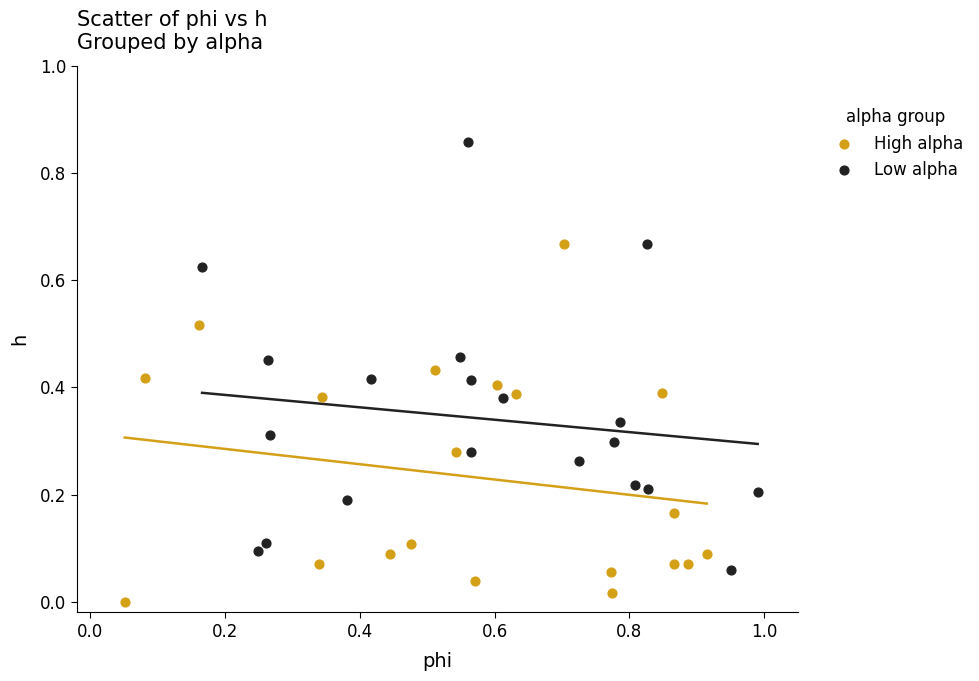

Which series reaches the minimum Y coordinate?

High alpha